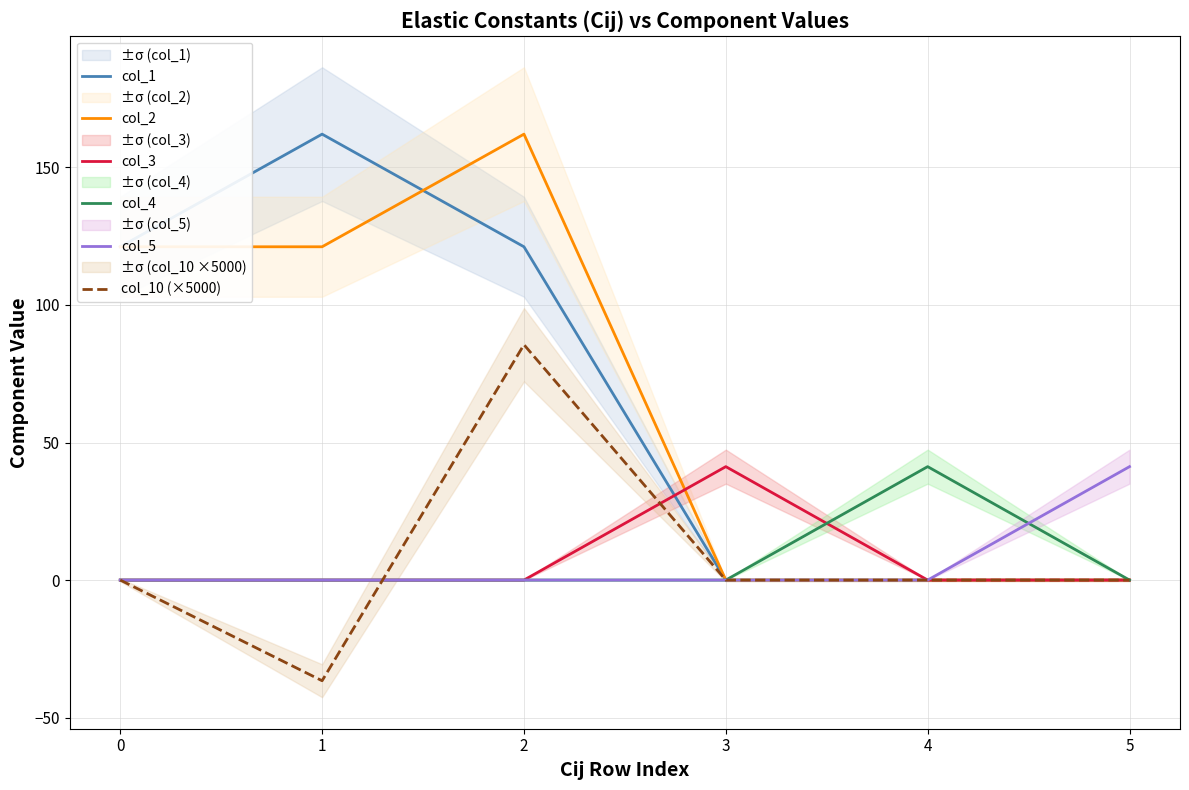

In col_2, how many points are higher than both neighbors (excluding endpoints)?

1